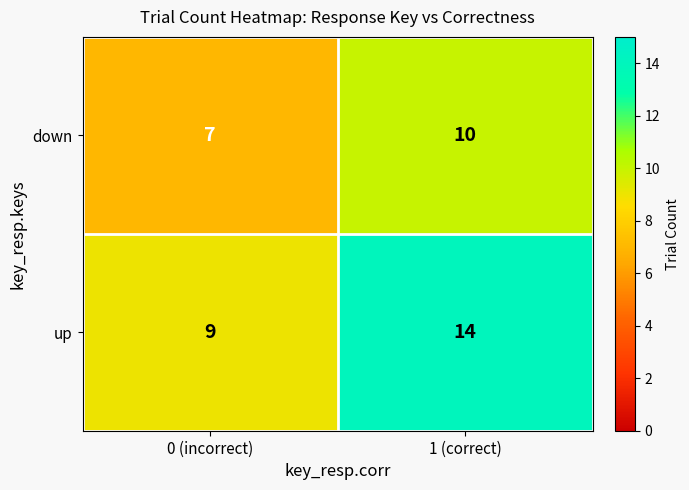

How many categories are shown in the chart?

2